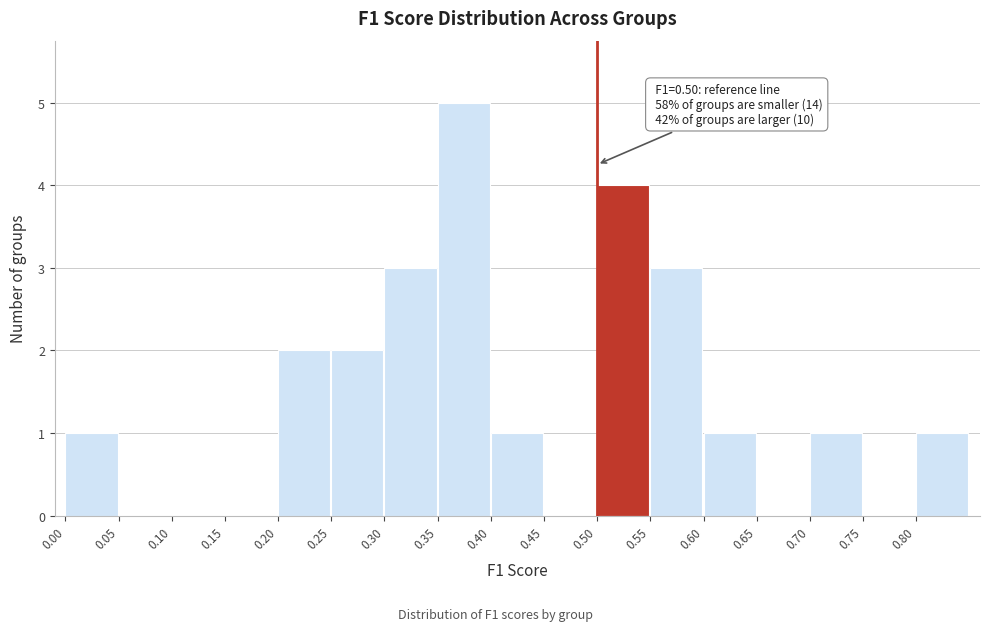

Over which range of the x-axis is the bar tallest?

0.35 to 0.40